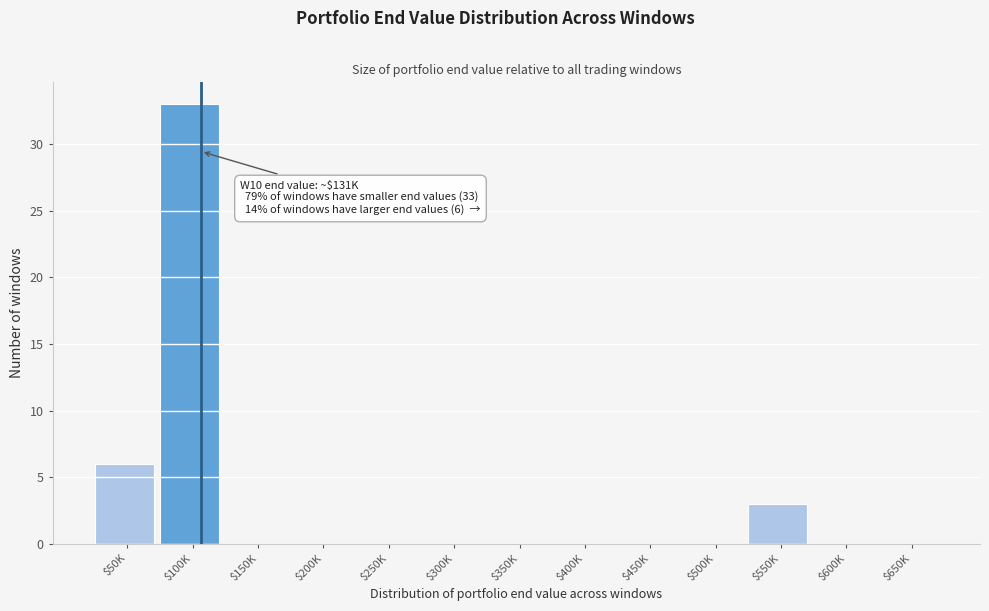

What is the maximum value shown in the chart?

33